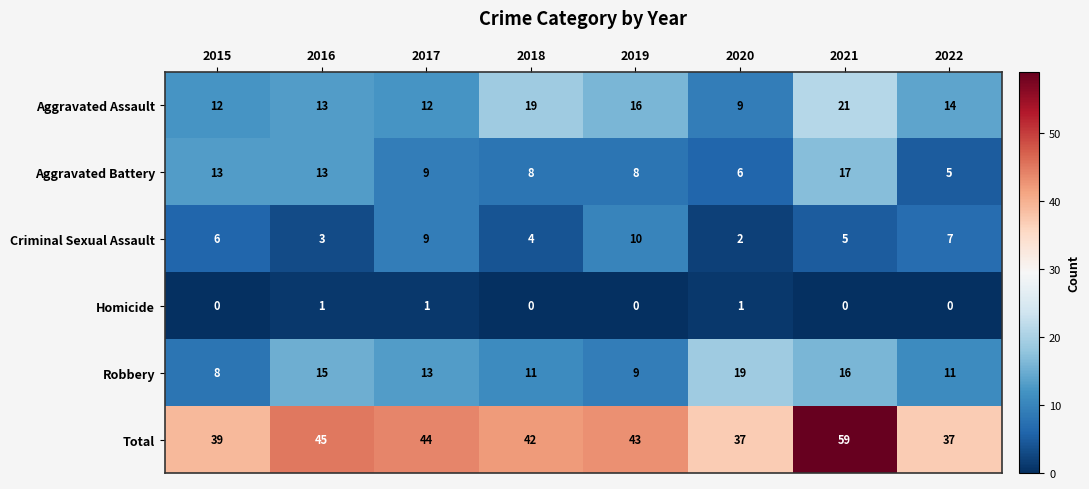

What is the difference between the highest and lowest values at 2020?

36